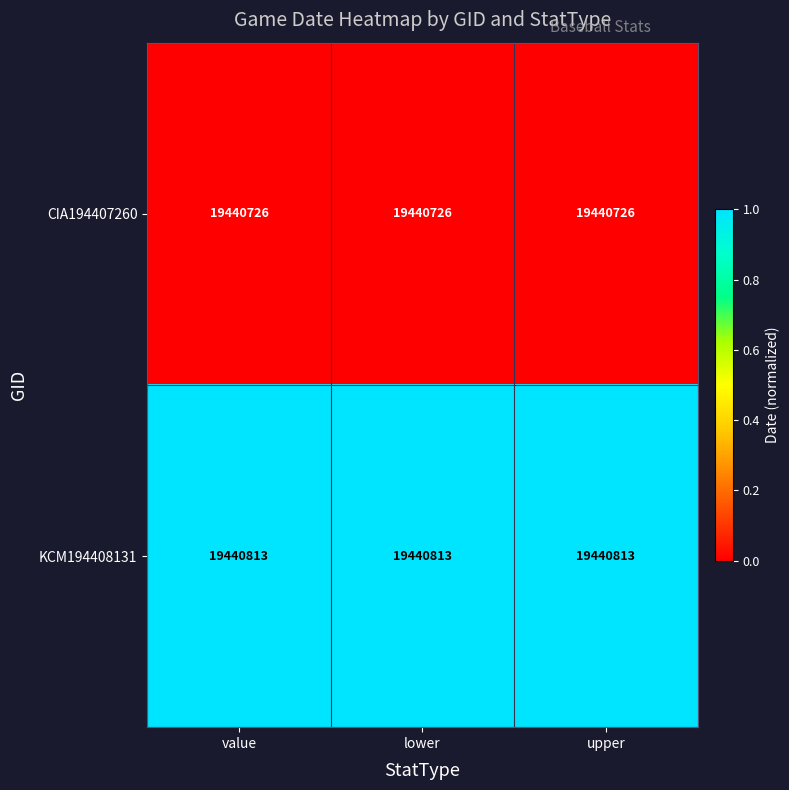

At how many categories does at least one series exceed 19440804?

3